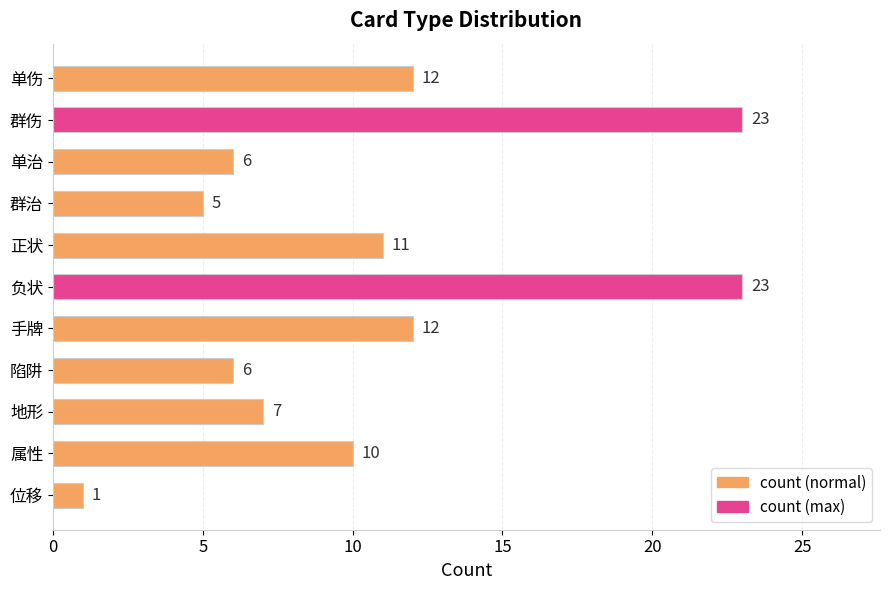

Approximately how many times larger is the value at 负状 compared to 陷阱?

3.8